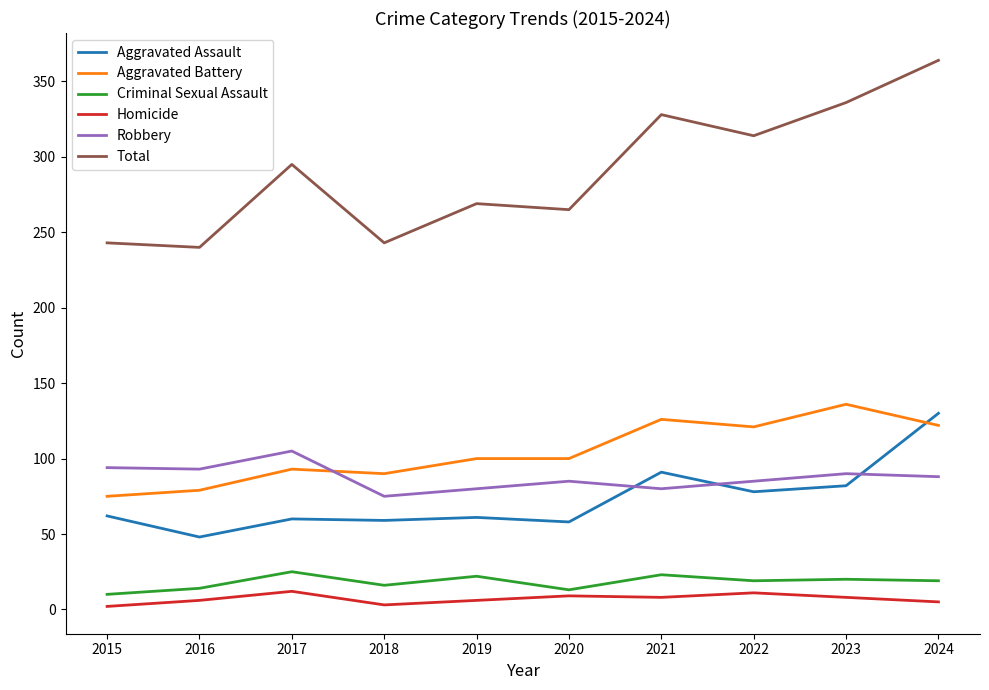

Is it true that Aggravated Assault equals 48 at 2021?

False